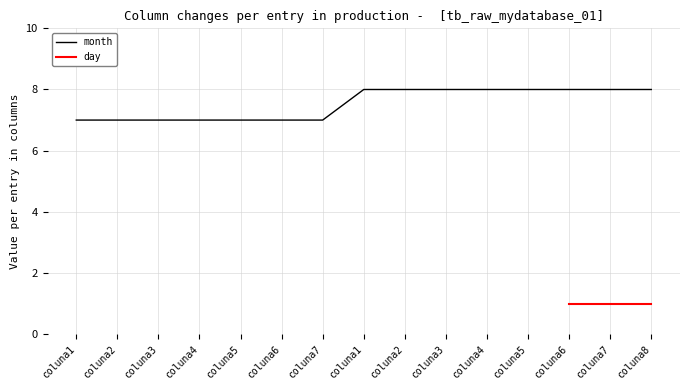

List the labels in order of value, largest first.

coluna1, coluna2, coluna3, coluna4, coluna5, coluna6, coluna7, coluna8, coluna1, coluna2, coluna3, coluna4, coluna5, coluna6, coluna7